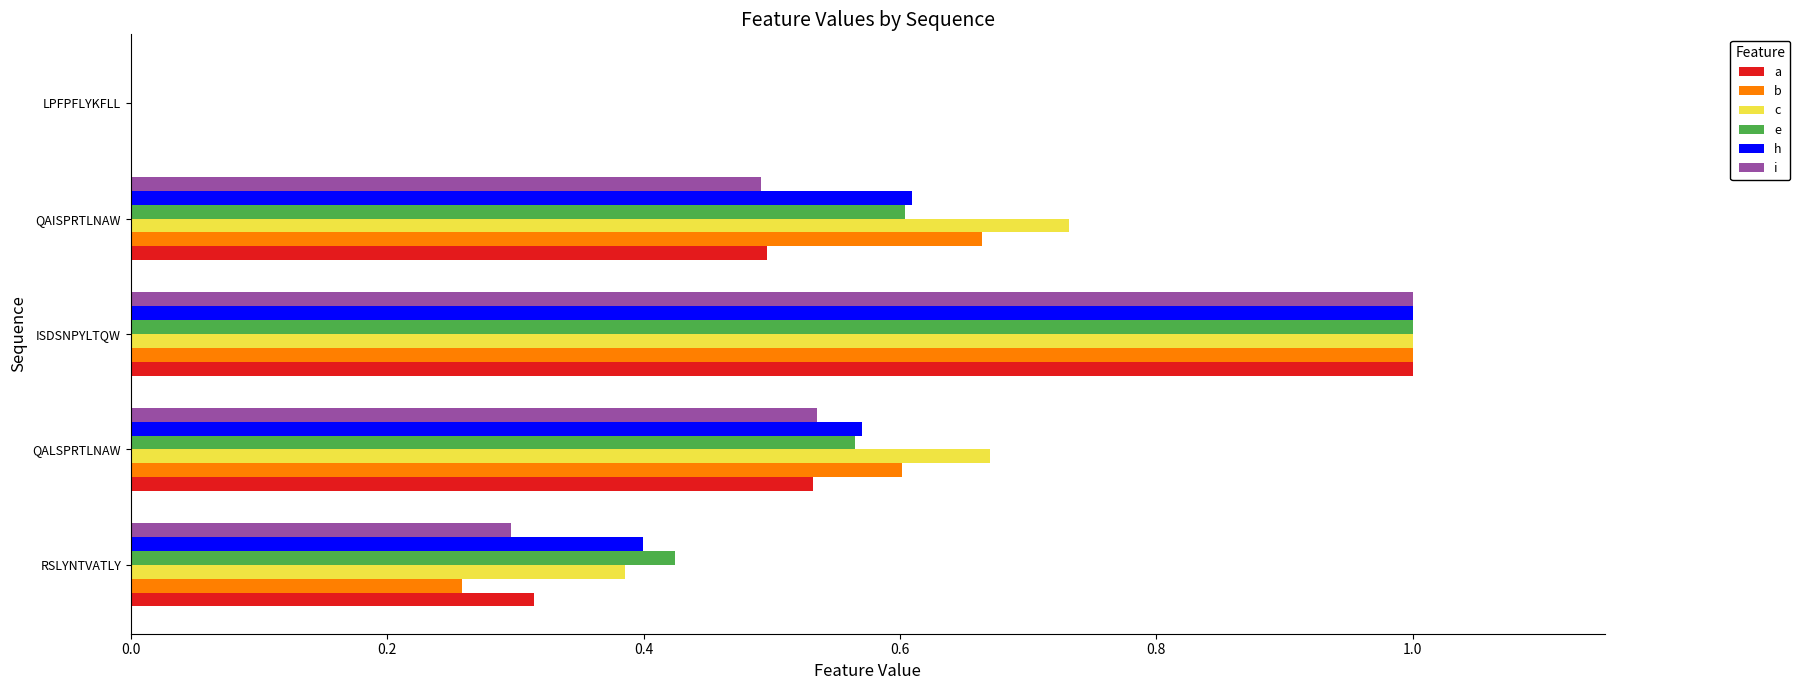

Between ISDSNPYLTQW and QAISPRTLNAW, which series saw the biggest shift?

i